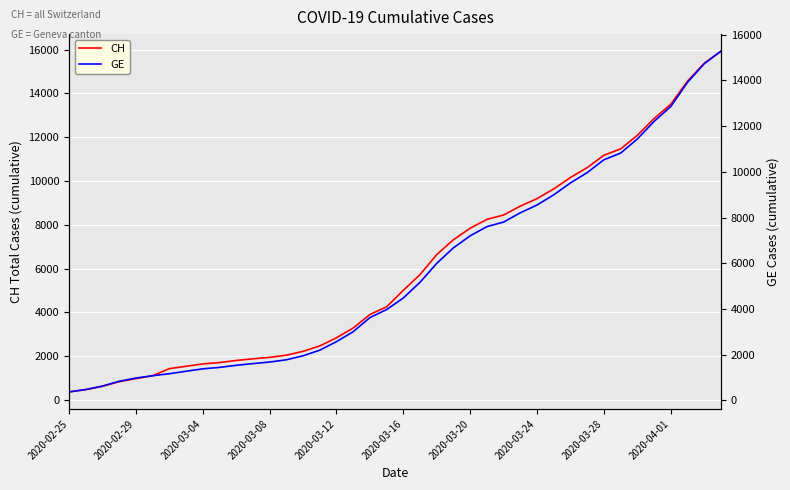

What value does the CH series have at 17, to the nearest 10?

3290